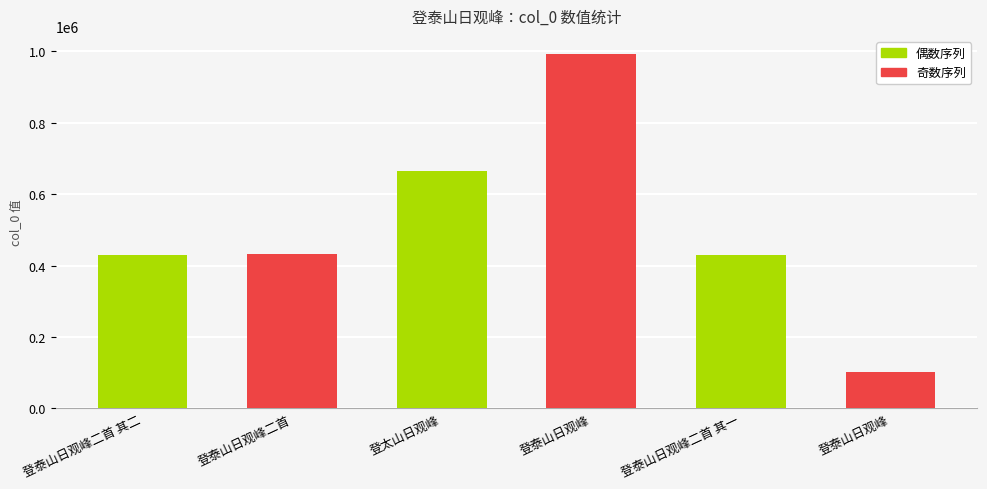

The value at 登泰山日观峰二首 其一 is 600000. True or false?

False